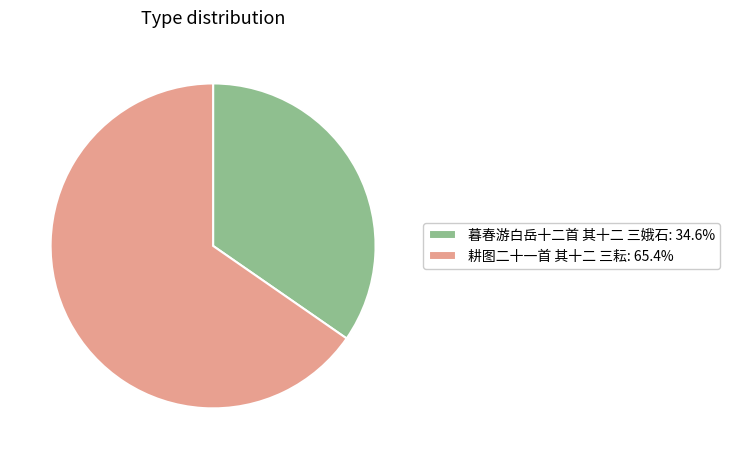

How many segments does this pie chart have?

2